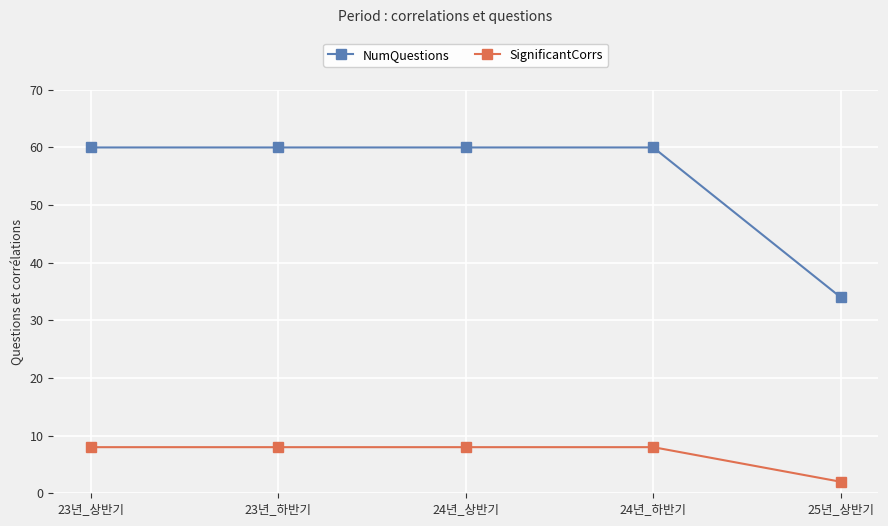

The value of SignificantCorrs at 24년_하반기 is 2. True or false?

False